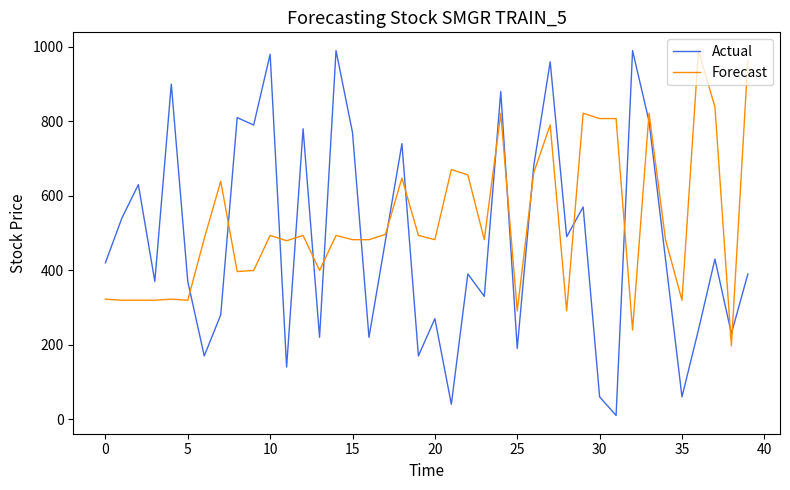

What is the greatest value displayed?

990.0